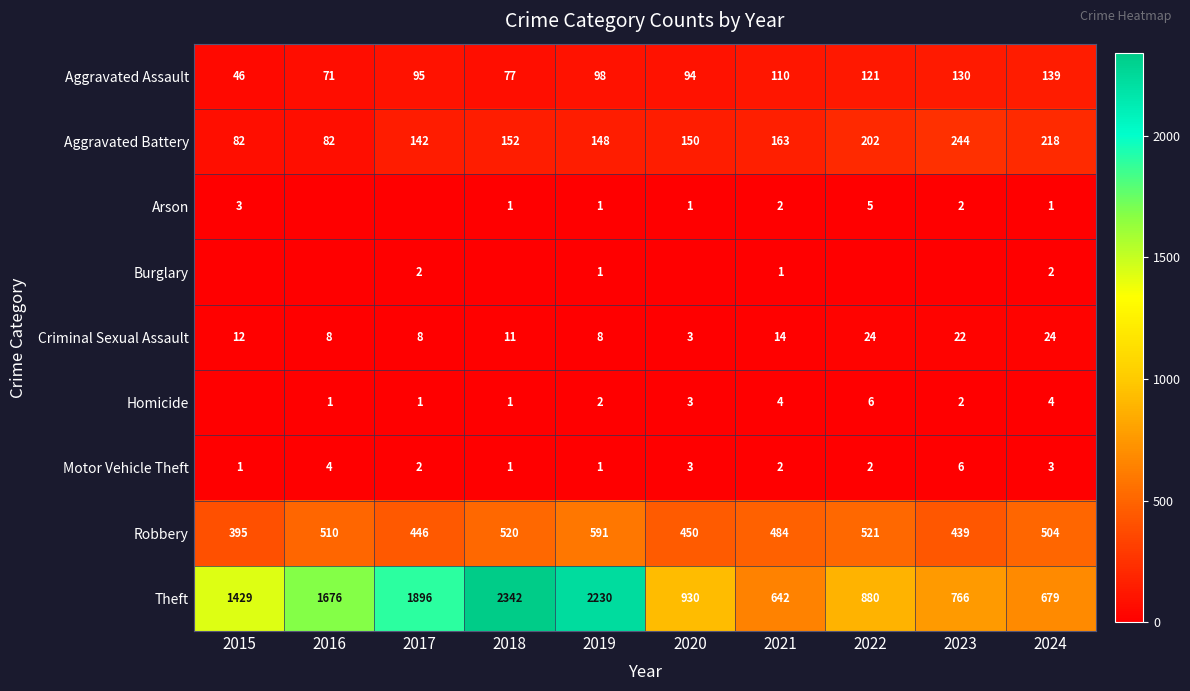

Is it true that Theft equals 2484 at 2015?

False